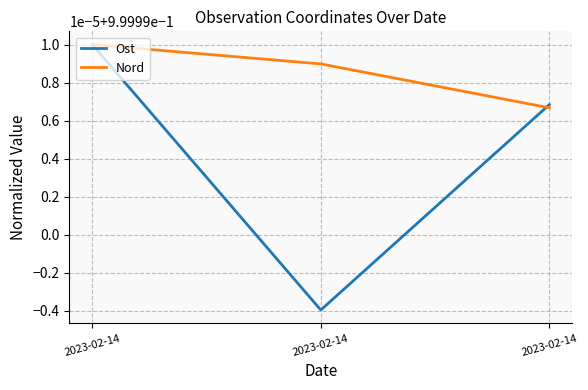

The value of Nord at 2023-02-14 is 0.4. True or false?

False